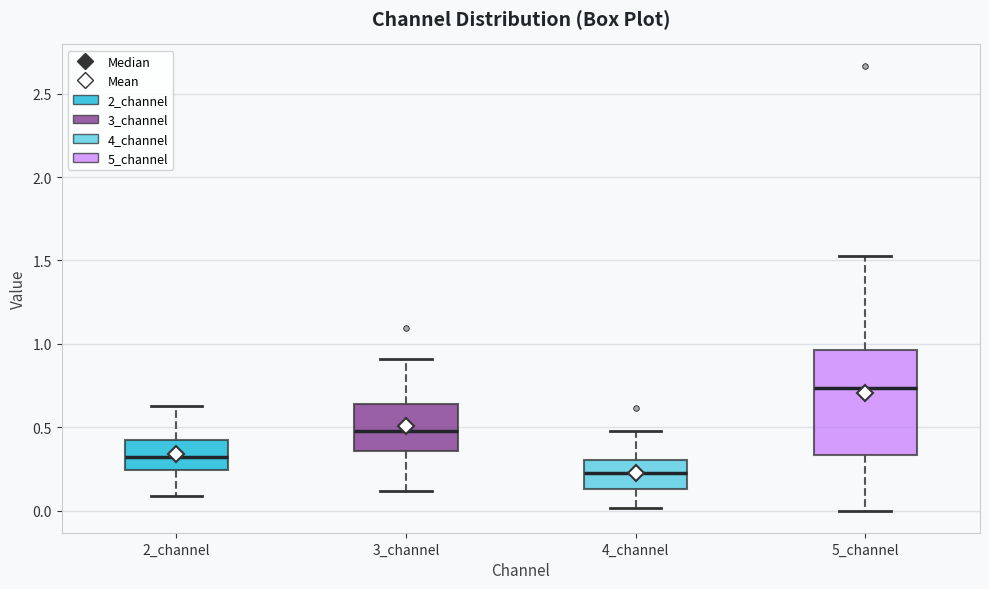

Comparing the boxes themselves (not the whiskers), which one is the tallest?

5_channel